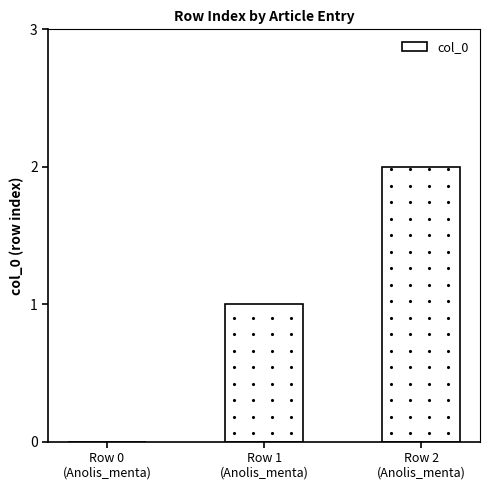

What is the value of the 2nd bar from the left?

1